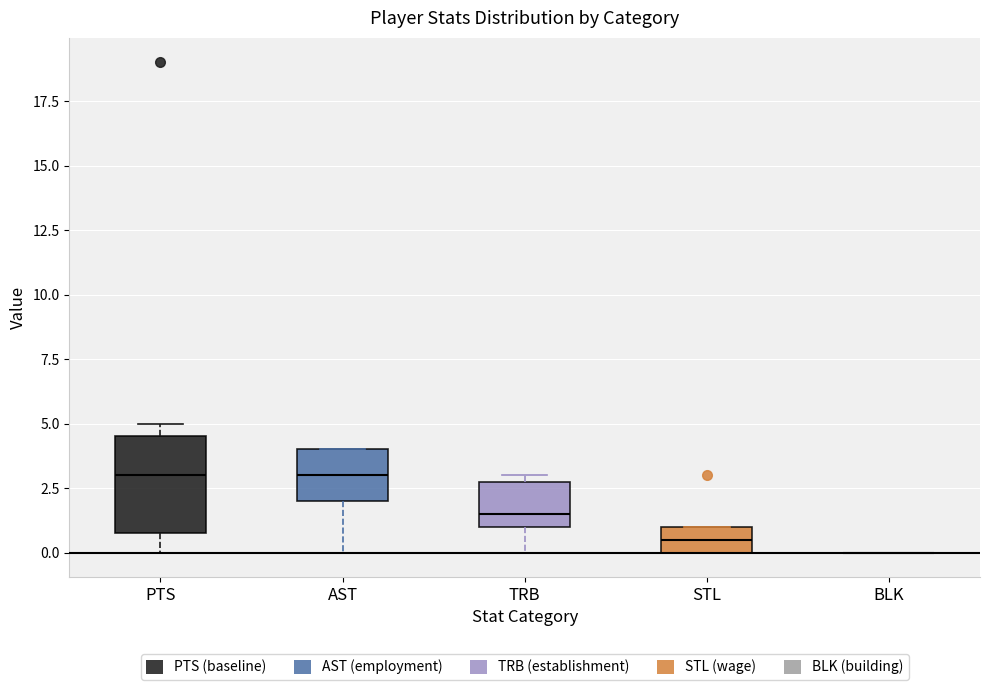

Where is the lower edge of the box for STL on the y-axis? The values are not printed on the chart, so give them approximately, as read against the axis.

0.0